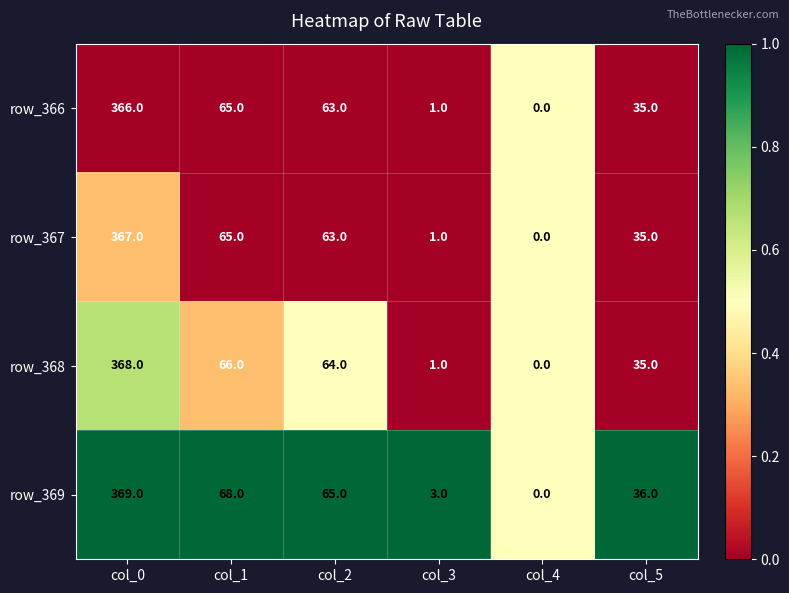

Rank the categories by row_366 value from highest to lowest.

col_0, col_1, col_2, col_5, col_3, col_4